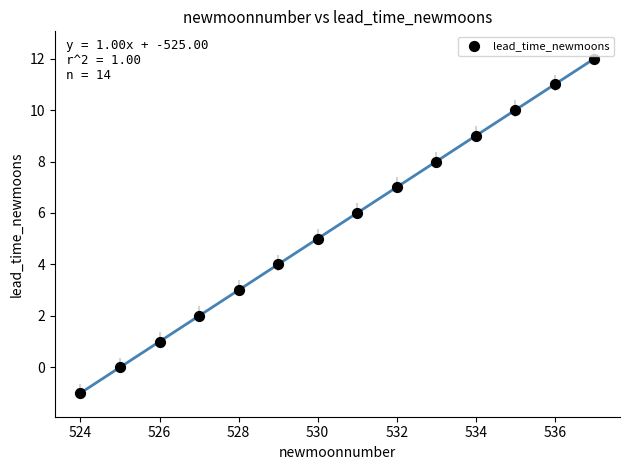

What is the range of X values (max minus min)?

13